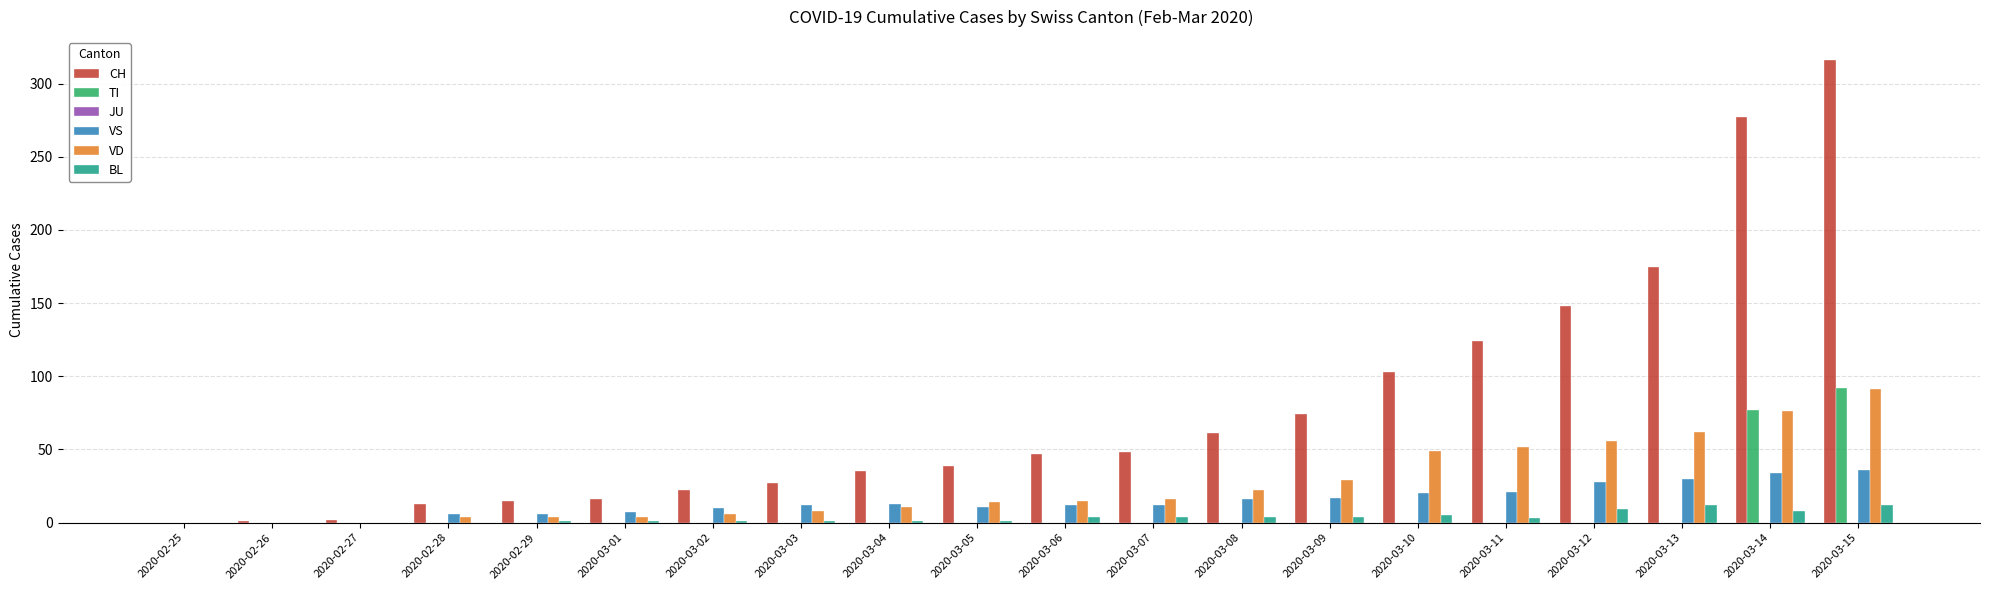

Between 2020-02-27 and 2020-03-06, which series saw the biggest shift?

CH